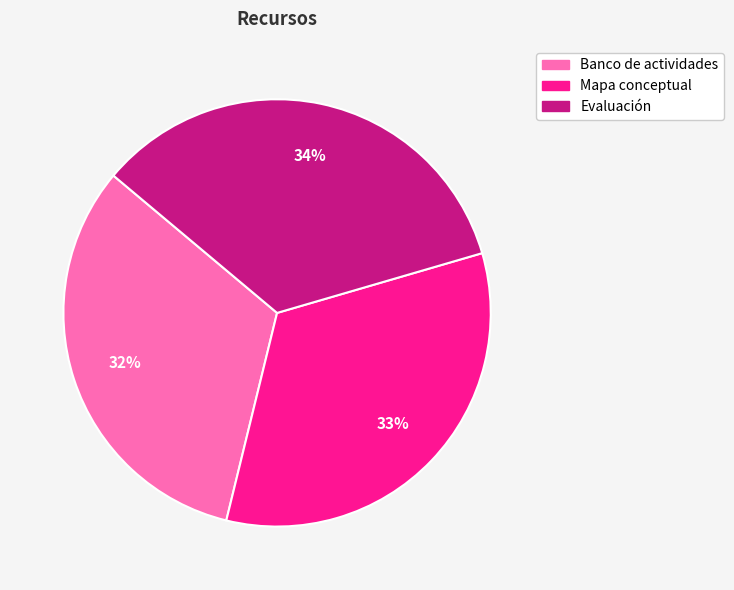

Is it true that Banco de actividades is 32% of the pie?

True